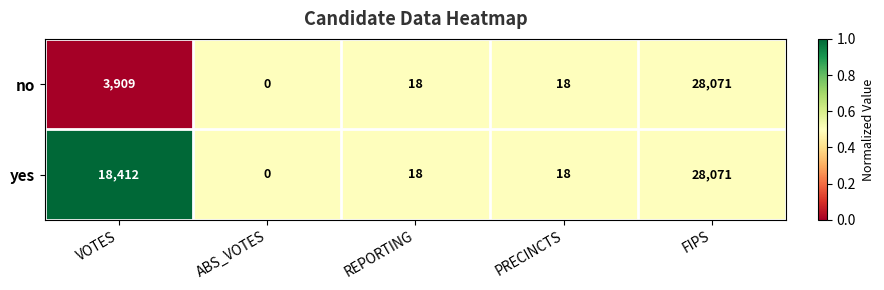

Which label corresponds to the smallest value in the chart?

ABS_VOTES